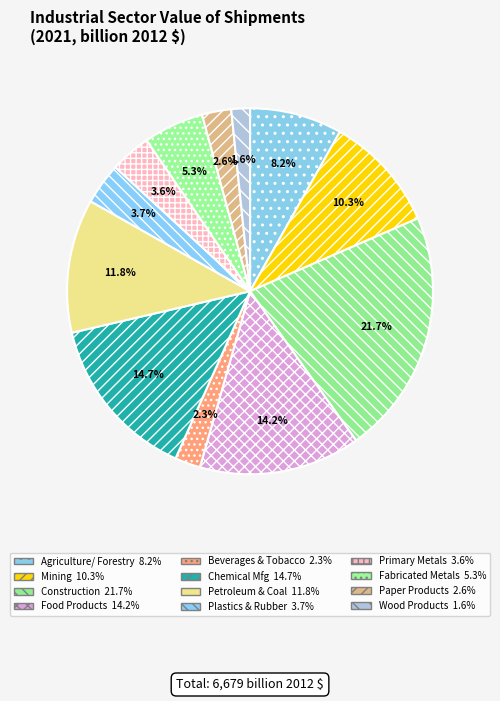

Which category has the biggest portion of the pie?

Construction